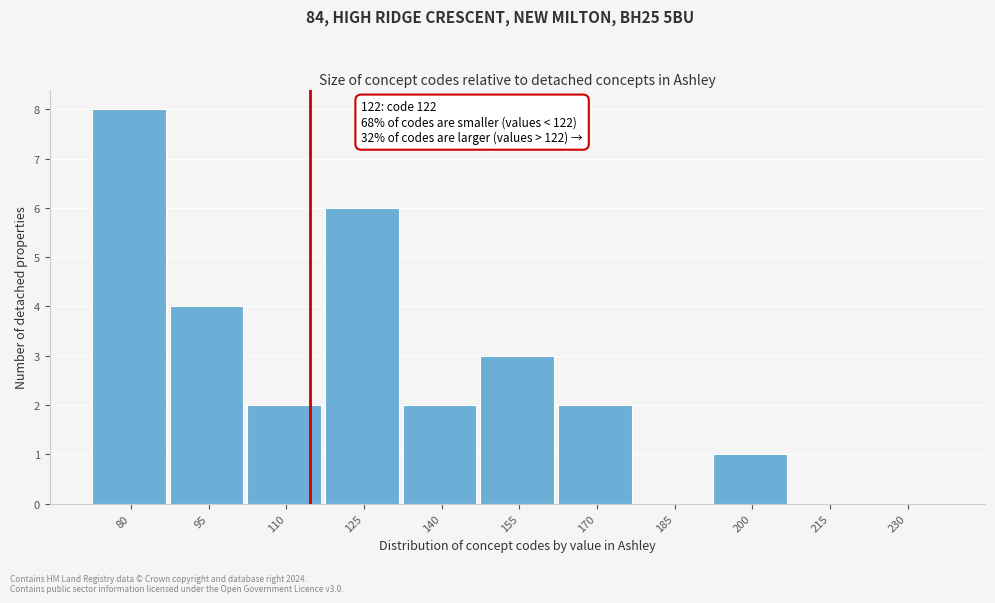

Reading left to right, transcribe all the data shown in this chart.

80=8	95=4	110=2	125=6	140=2	155=3	170=2	185=0	200=1	215=0	230=0